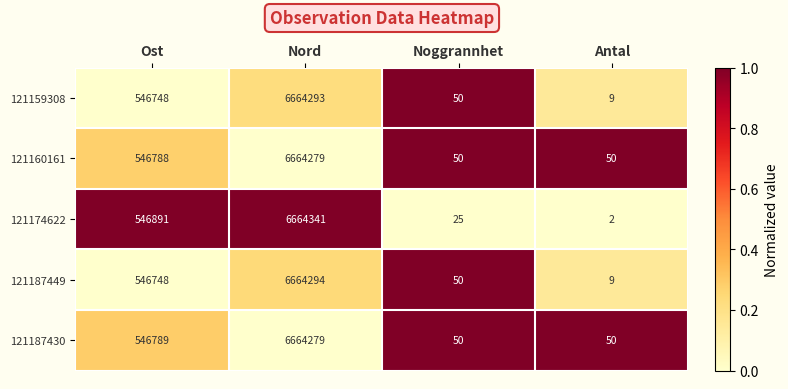

Between Ost and Antal, which series saw the biggest shift?

121174622